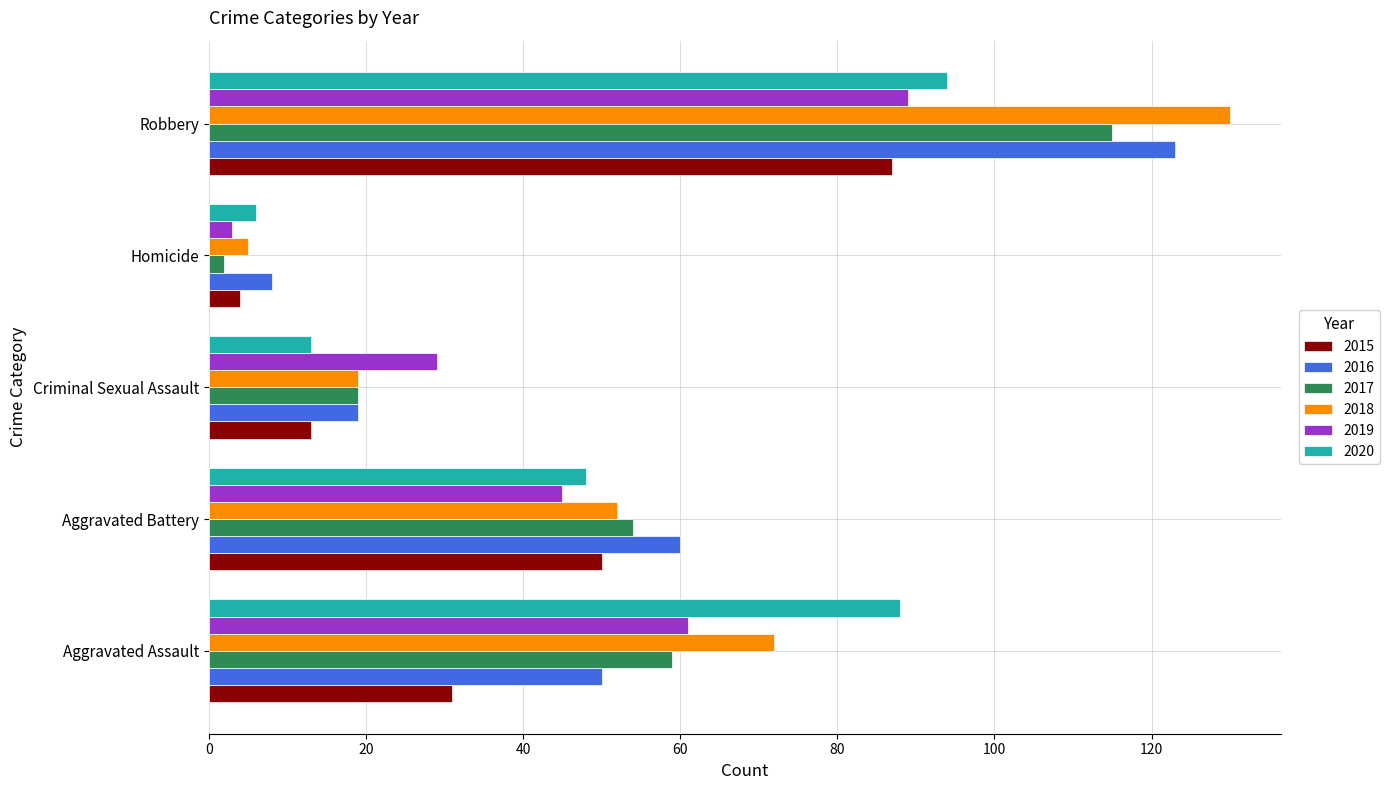

What is the difference between the maximum and minimum values in the 2016 series?

115